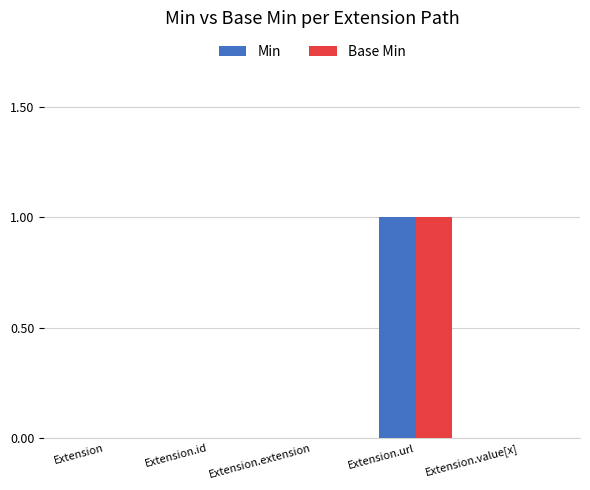

Reading right to left, extract all data points from this chart.

Min: 0	1	0	0	0
Base Min: 0	1	0	0	0